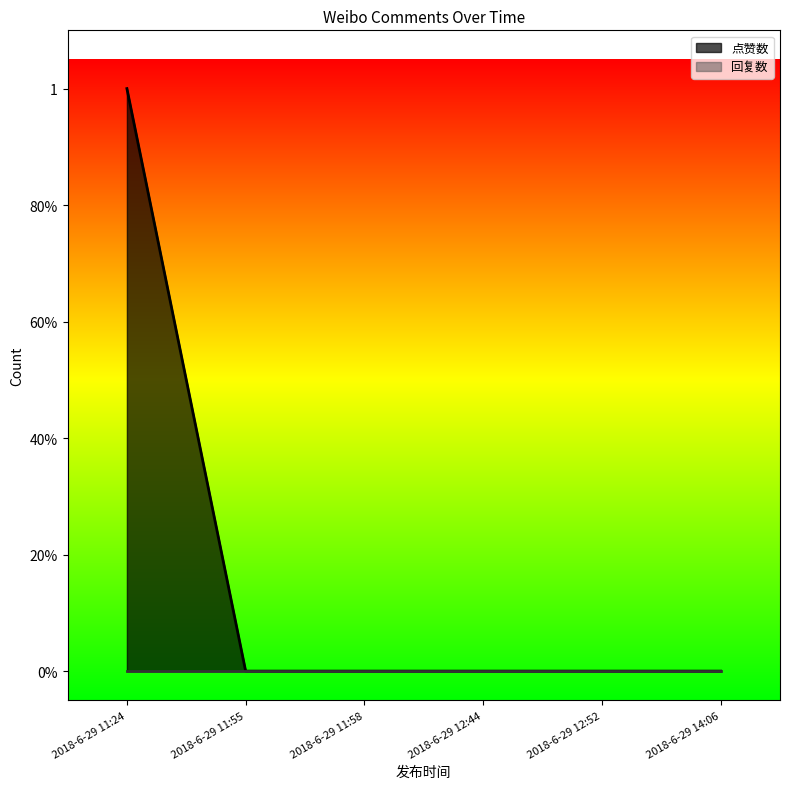

How many values exceed 0?

1